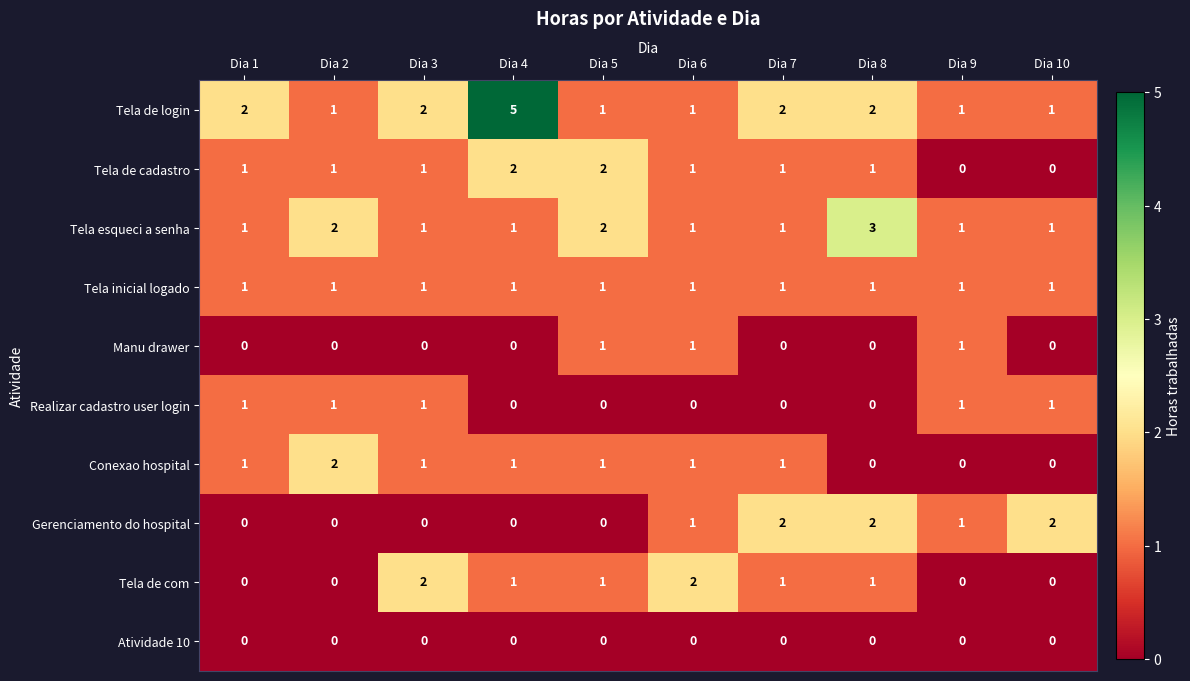

Count the Manu drawer values in the range 0 to 1.

10